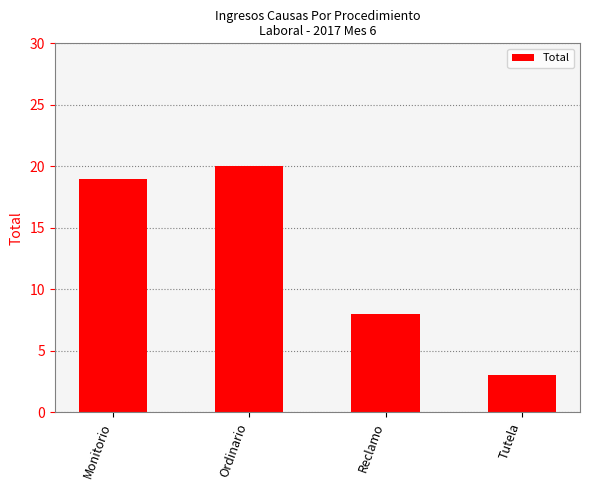

Rank the categories by value from highest to lowest.

Ordinario, Monitorio, Reclamo, Tutela